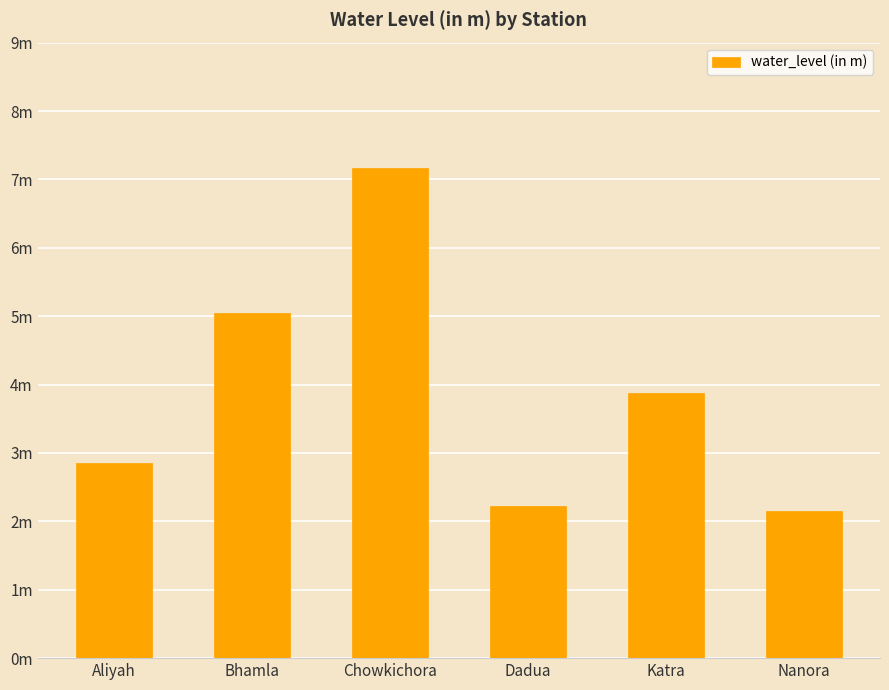

Where is the data nearest to the value 4?

Katra